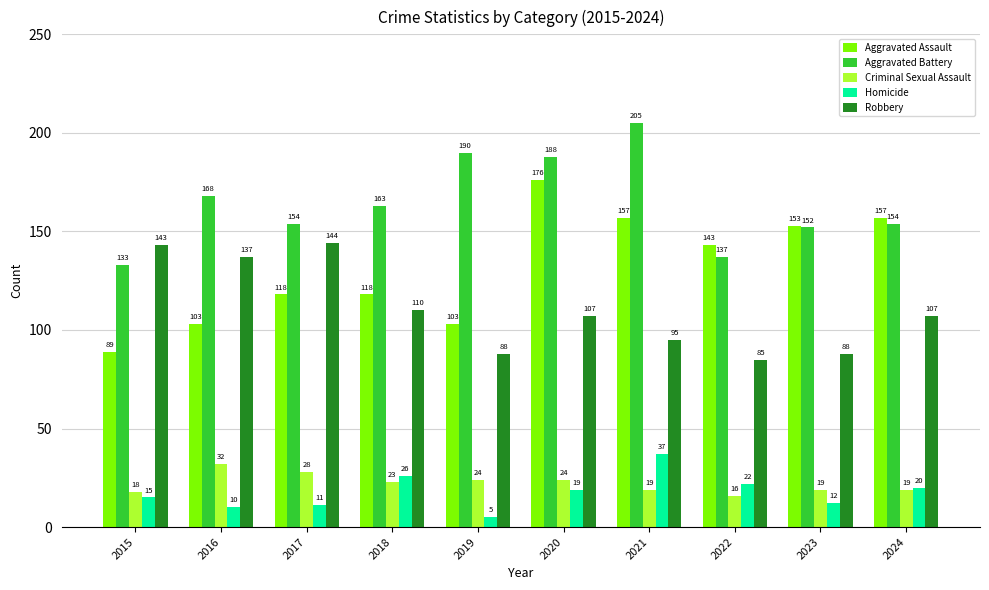

Which series changed the most between 2015 and 2016?

Aggravated Battery